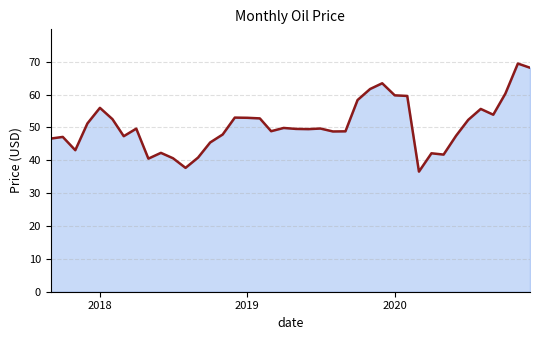

What is the smallest value displayed?

36.6